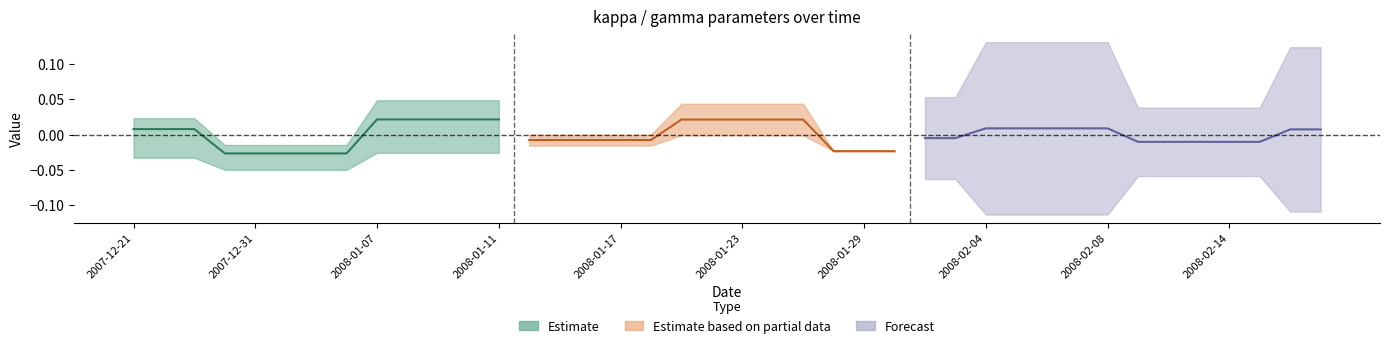

Count the number of categories in the chart.

40